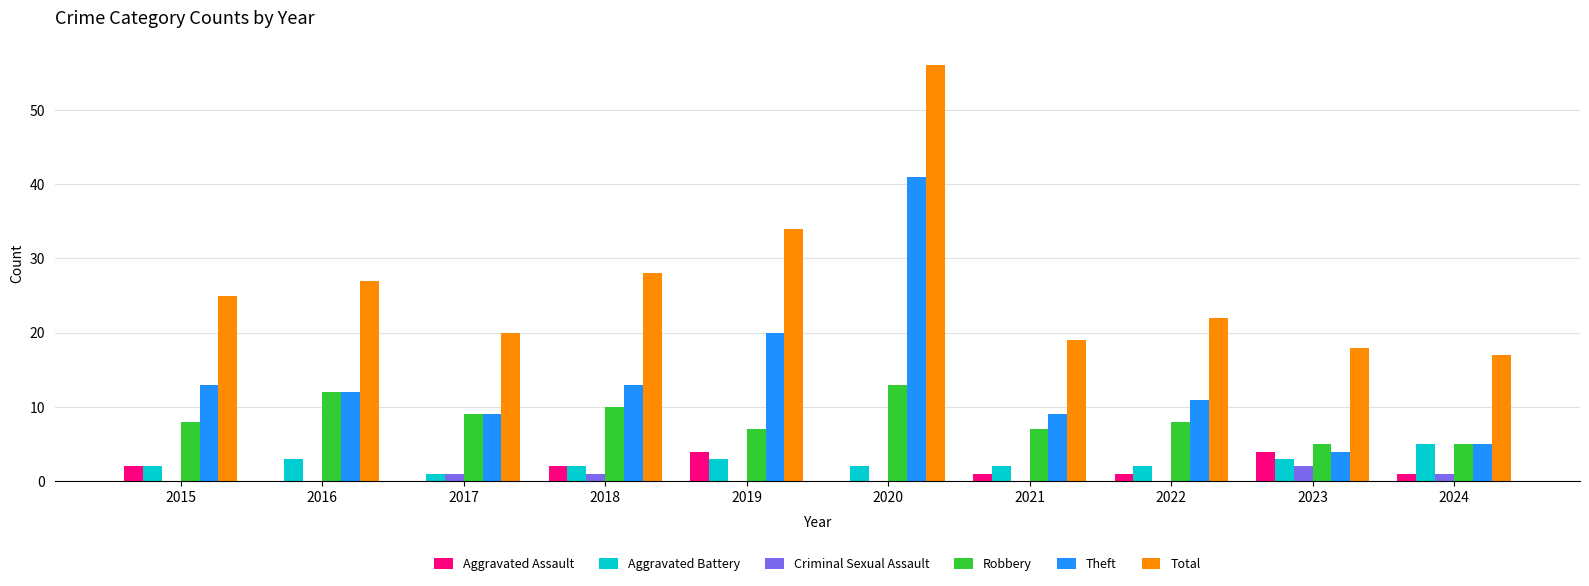

Which series changed the most between 2016 and 2023?

Total